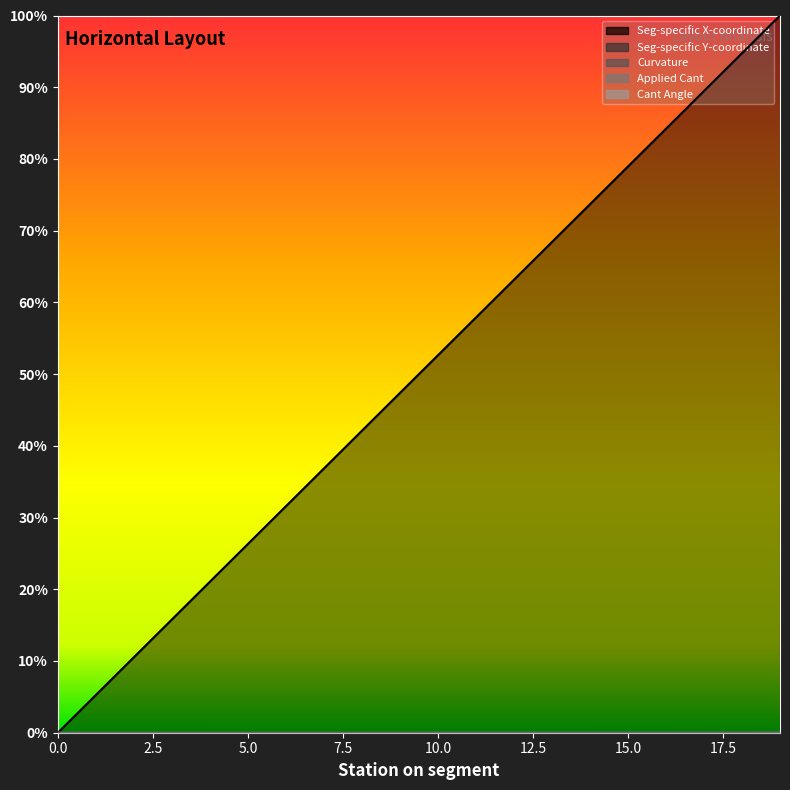

Does the chart have visible grid lines?

No